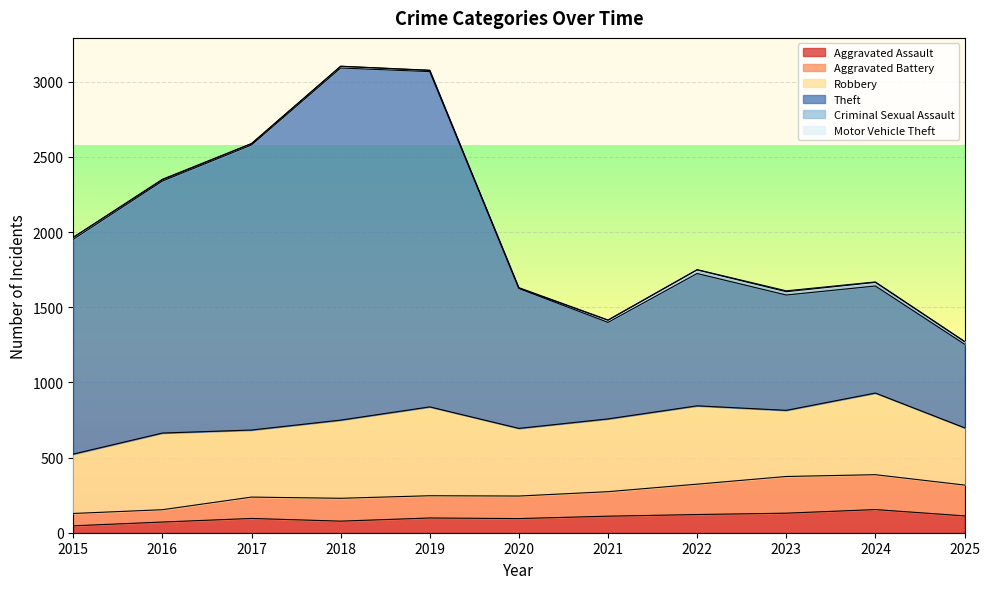

The Aggravated Assault series shows 112 at 2025. True or false?

True